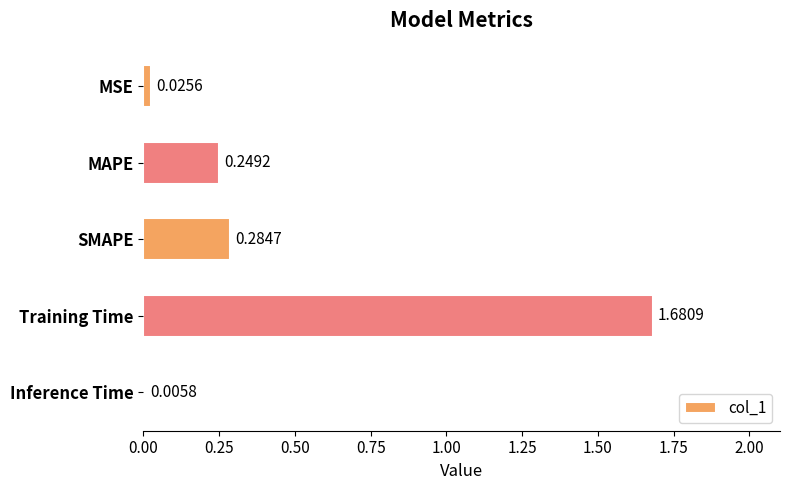

At which label is the value closest to 0?

Inference Time